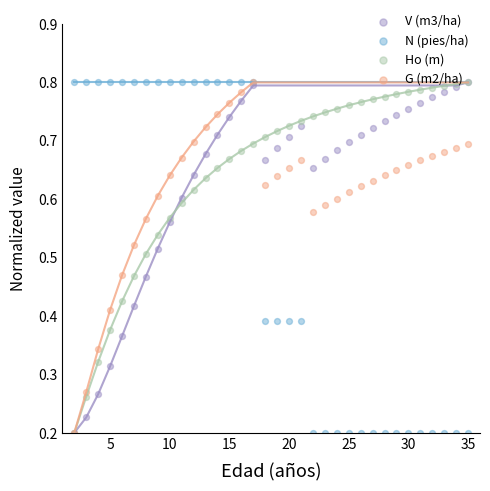

Which series has the largest total across all categories?

Ho (m)